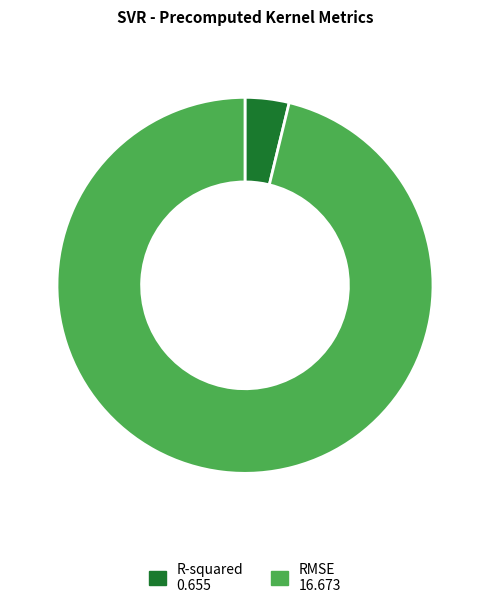

Which category accounts for the majority?

RMSE